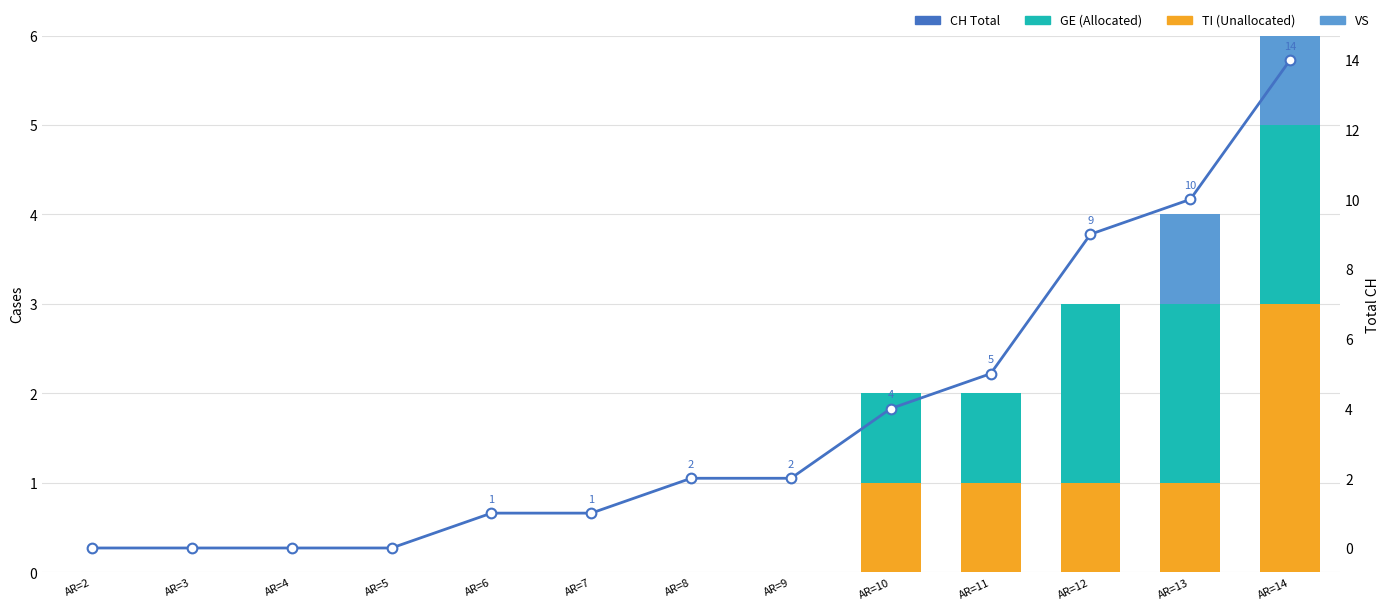

What is the average value of the GE series?

1